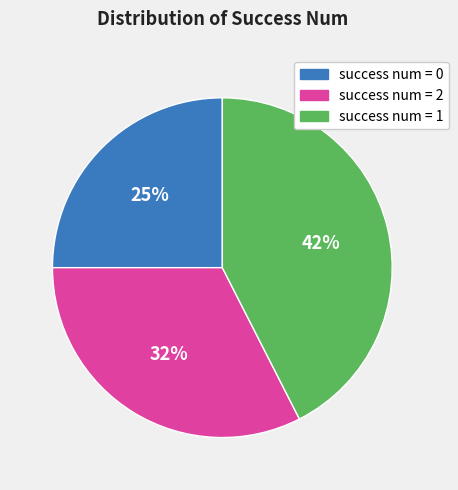

Is the sum of success num = 2 and success num = 0 greater than half?

Yes